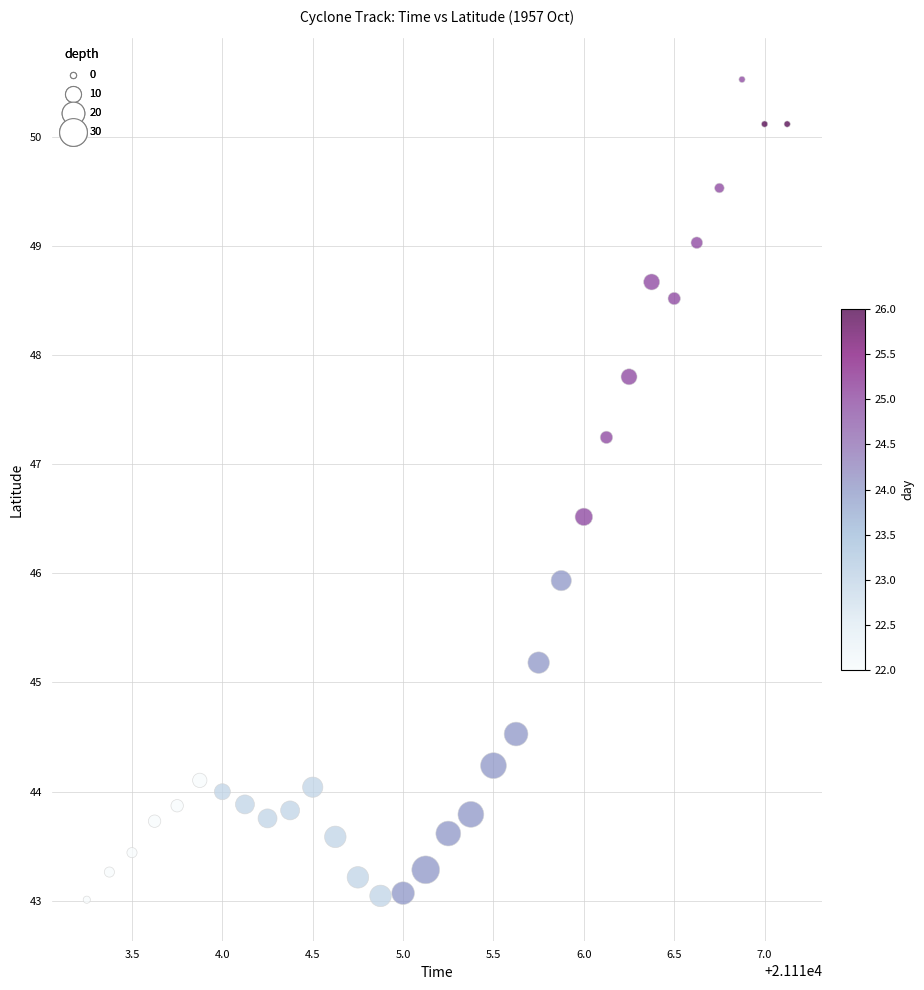

What is the range of Y values (max minus min)?

7.5